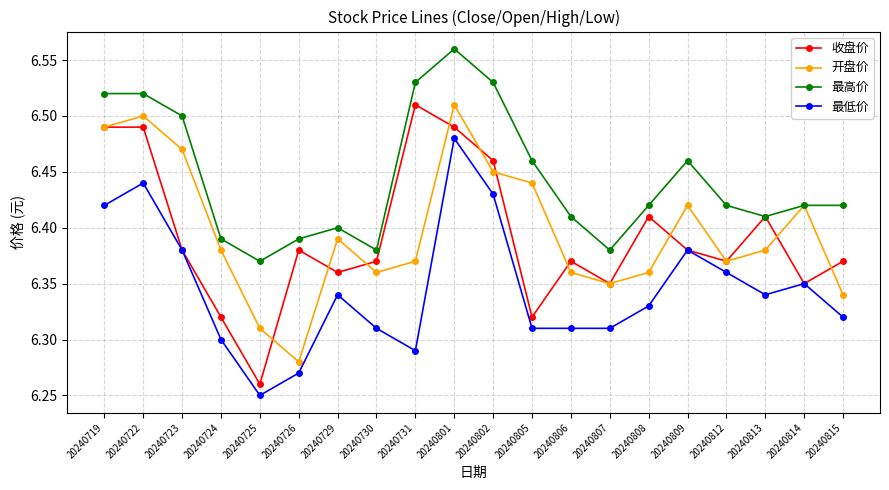

Is it true that 收盘价 equals 6.5 at 20240731?

True